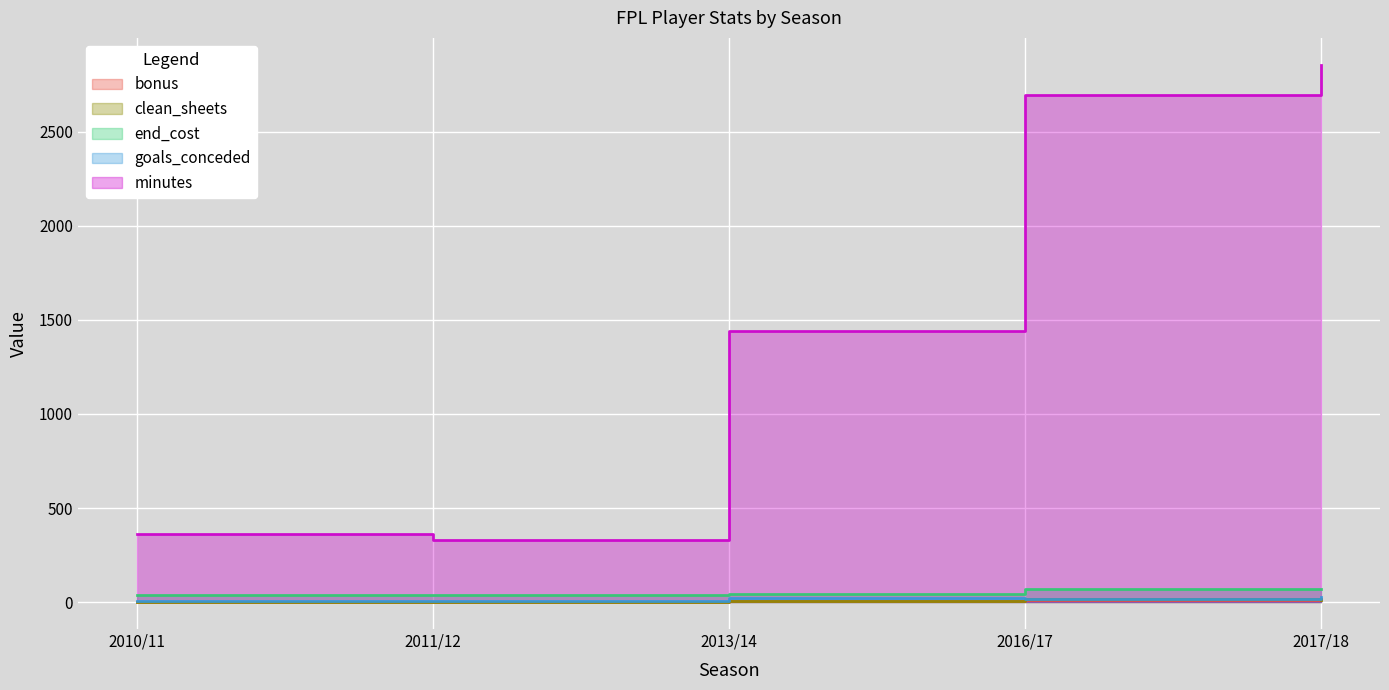

Is it true that clean_sheets equals -5 at 2011/12?

False